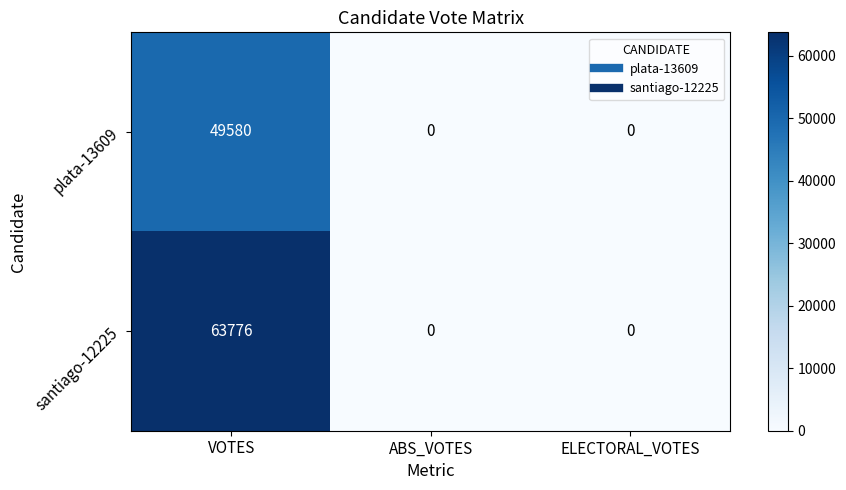

The value of plata-13609 at ELECTORAL_VOTES is -22067. True or false?

False